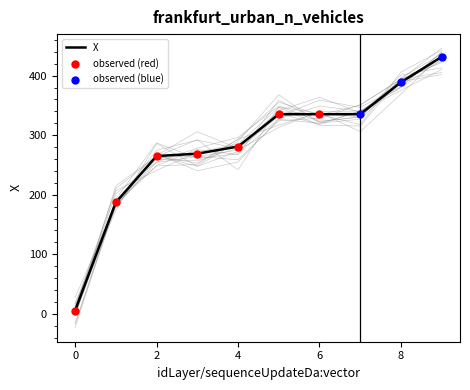

What is the change in value from 0 to 3?

+263.5